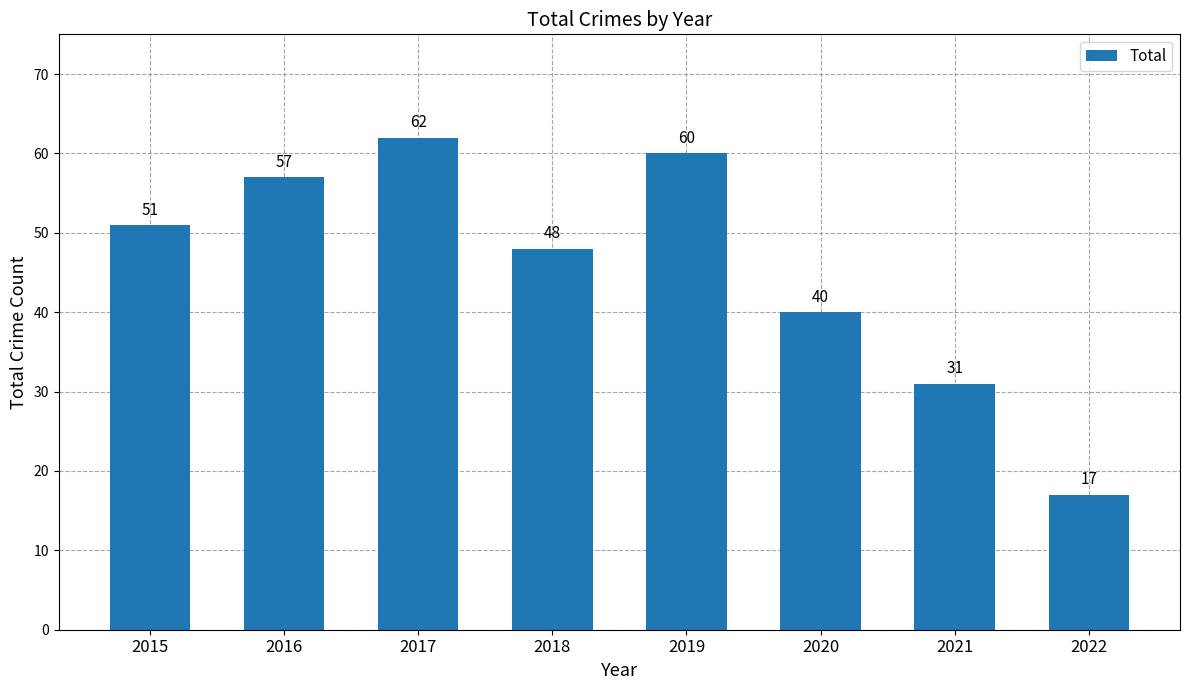

The chart shows a value of 20 at 2019. True or false?

False